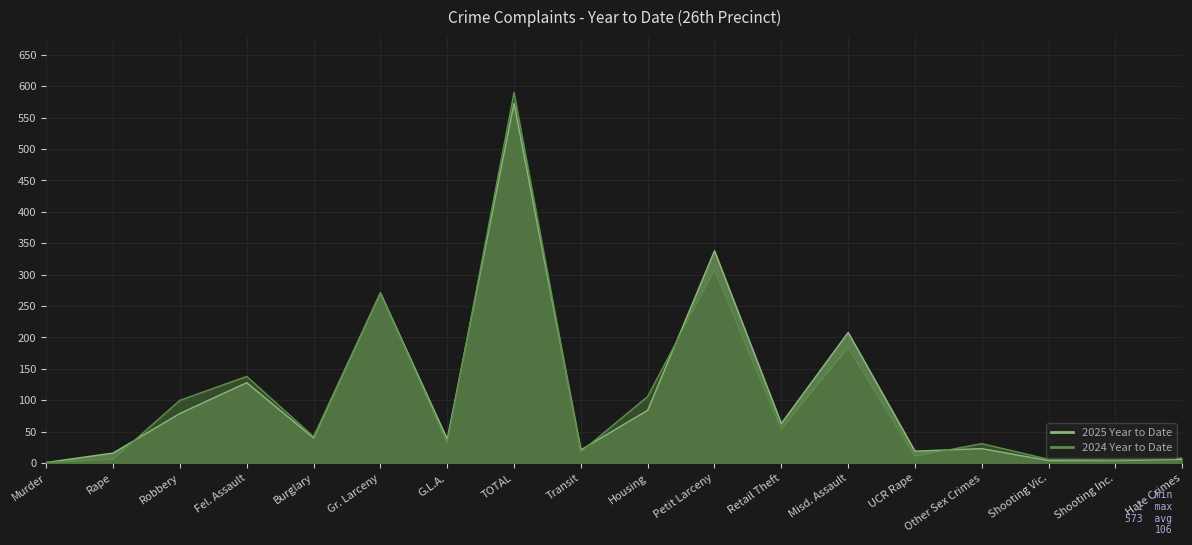

What is the approximate value of 2025 Year to Date at Misd. Assault, to the nearest 50?

200